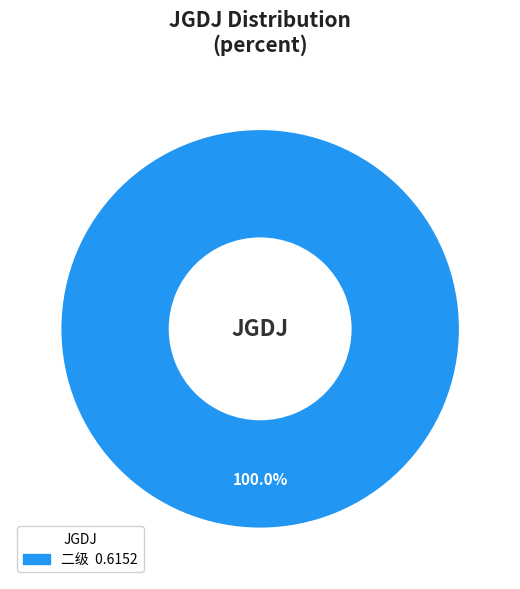

Is there a majority slice in this chart?

Yes